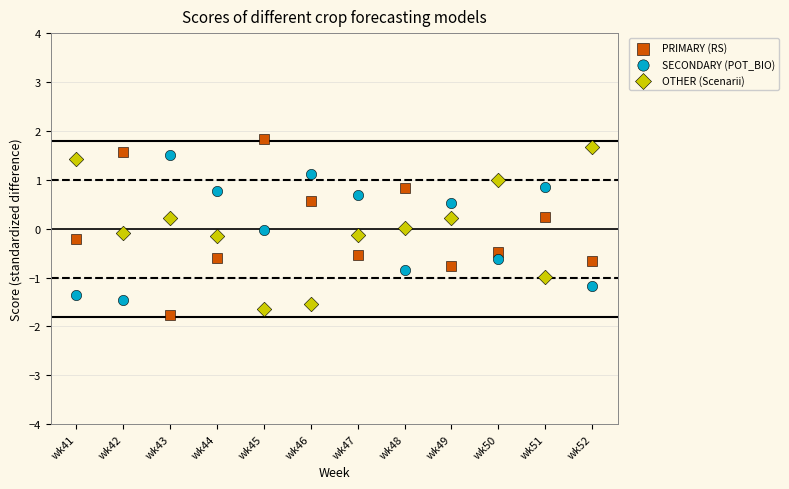

Across all data points, what is the range of Y values (max minus min)?

3.6